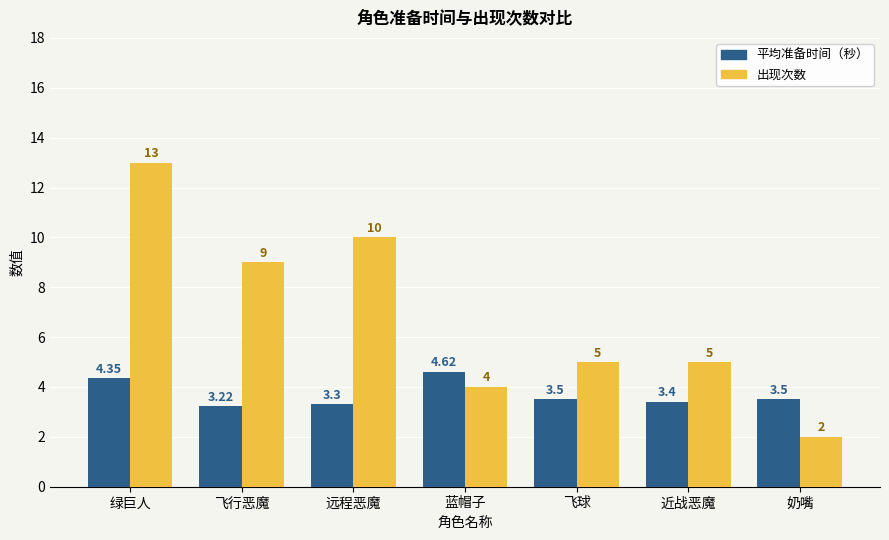

What is the difference between the maximum and minimum values in the 平均准备时间（秒） series?

1.4